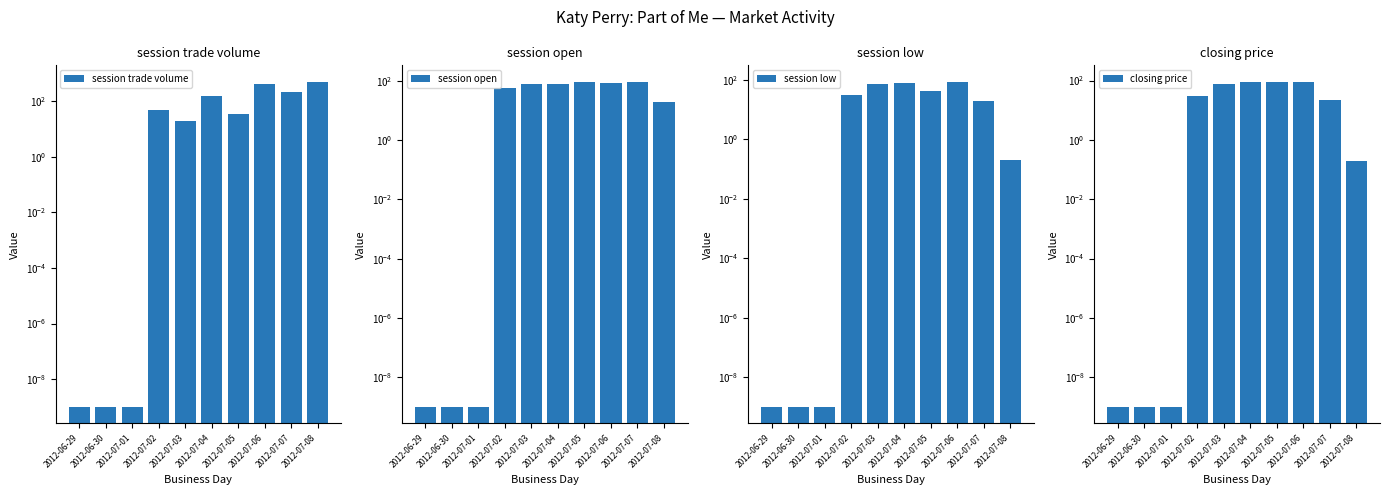

What is the label of the 4th bar from the left?

2012-07-02